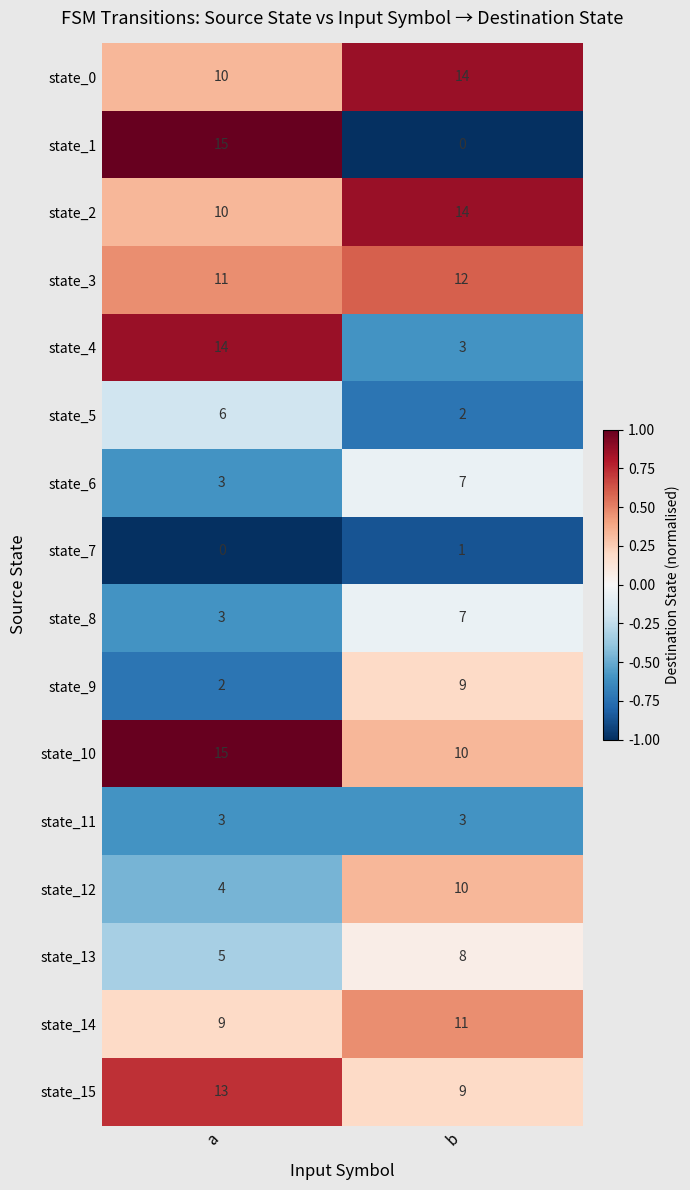

How many values in the state_10 series are below 15?

1